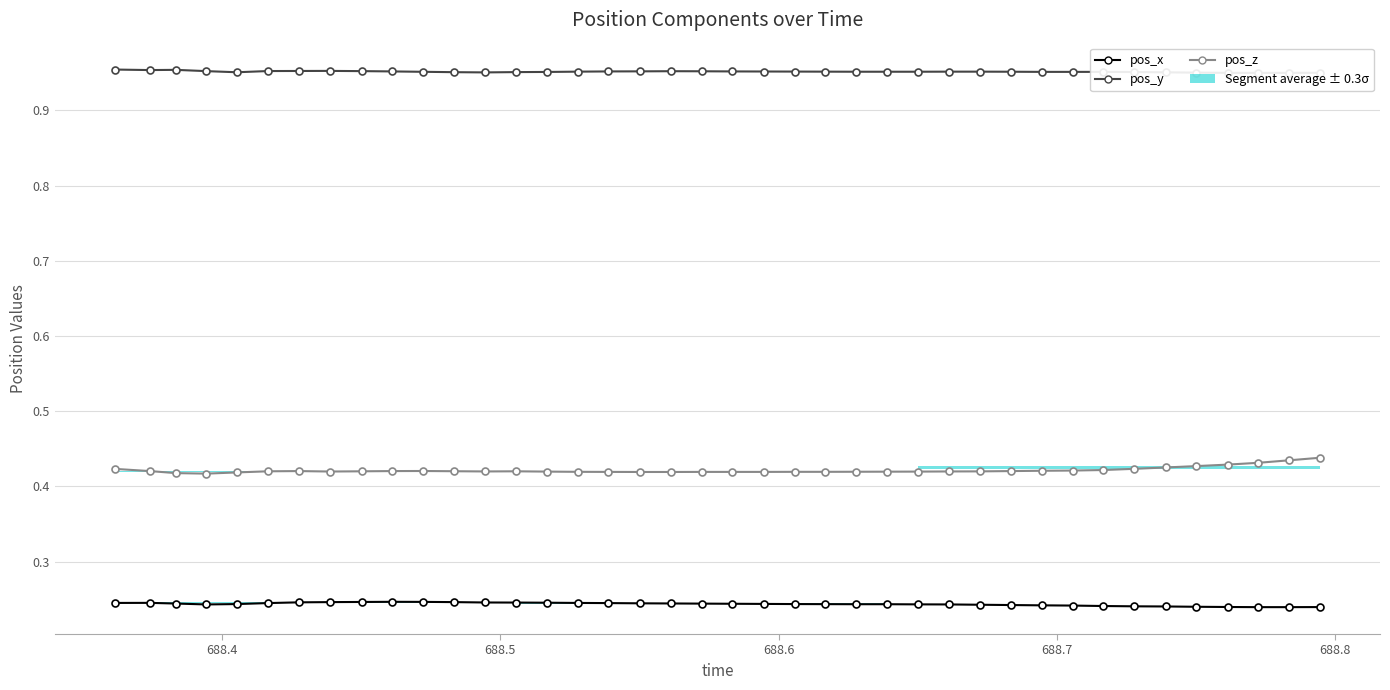

True or false: pos_z and pos_y cross at least once.

False